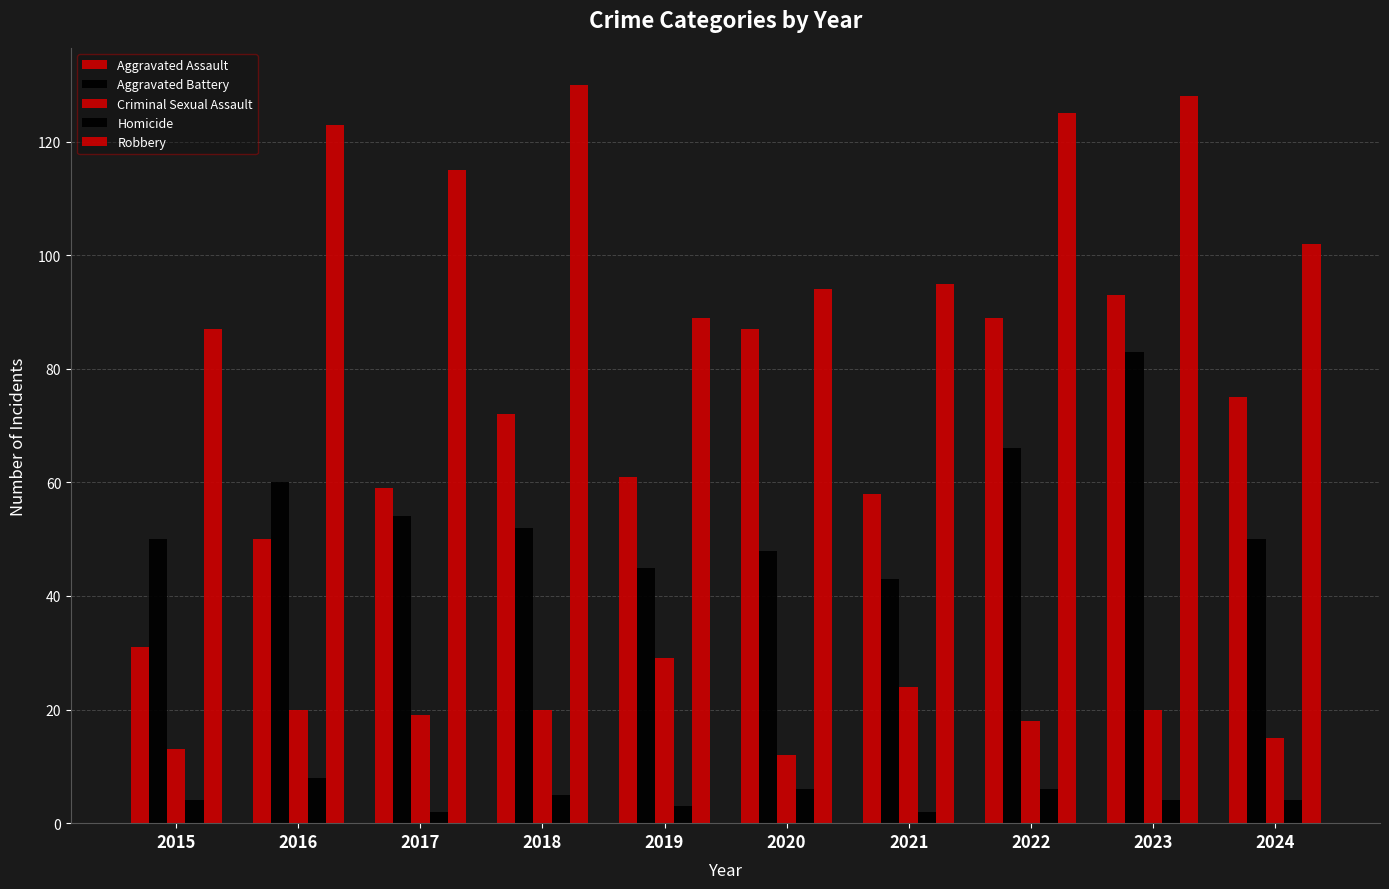

What is the average value of the Aggravated Assault series?

68